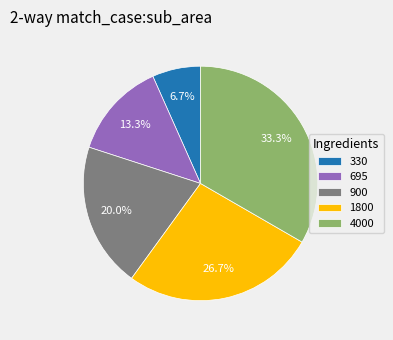

To the nearest percent, what portion does 900 represent?

20%